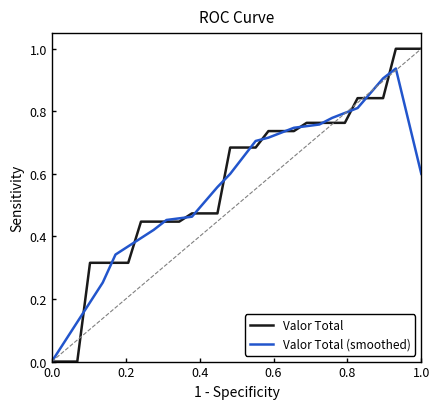

True or false: Valor Total (smoothed) and Valor Total intersect in this chart.

True